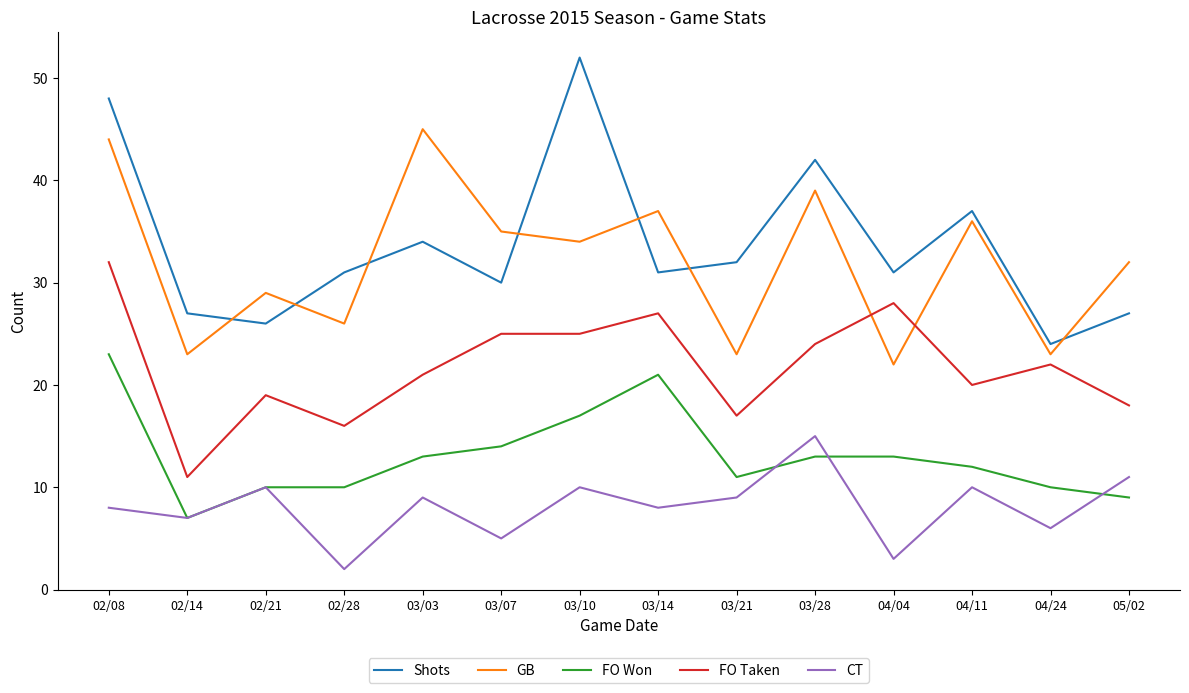

Reading right to left, extract all data points from this chart.

Shots: 05/02=27	04/24=24	04/11=37	04/04=31	03/28=42	03/21=32	03/14=31	03/10=52	03/07=30	03/03=34	02/28=31	02/21=26	02/14=27	02/08=48
GB: 05/02=32	04/24=23	04/11=36	04/04=22	03/28=39	03/21=23	03/14=37	03/10=34	03/07=35	03/03=45	02/28=26	02/21=29	02/14=23	02/08=44
FO Won: 05/02=9	04/24=10	04/11=12	04/04=13	03/28=13	03/21=11	03/14=21	03/10=17	03/07=14	03/03=13	02/28=10	02/21=10	02/14=7	02/08=23
FO Taken: 05/02=18	04/24=22	04/11=20	04/04=28	03/28=24	03/21=17	03/14=27	03/10=25	03/07=25	03/03=21	02/28=16	02/21=19	02/14=11	02/08=32
CT: 05/02=11	04/24=6	04/11=10	04/04=3	03/28=15	03/21=9	03/14=8	03/10=10	03/07=5	03/03=9	02/28=2	02/21=10	02/14=7	02/08=8